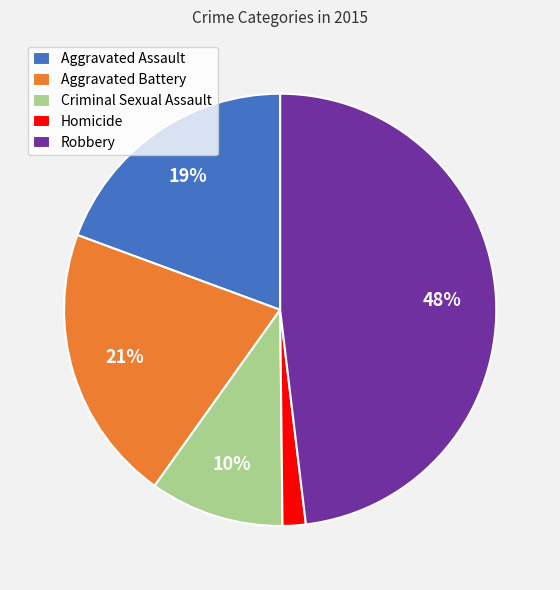

What is the smallest slice in the pie chart?

Homicide